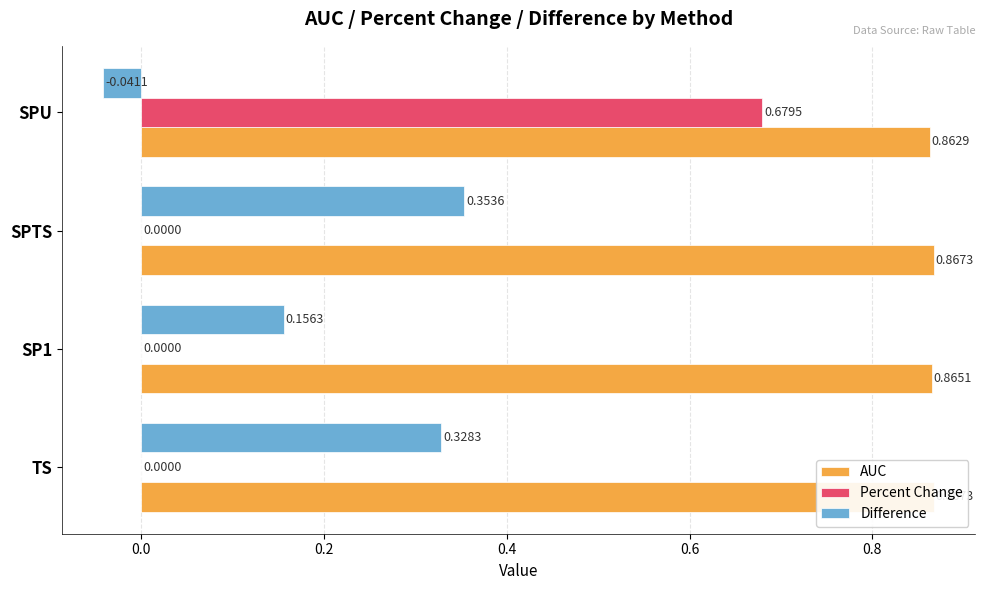

What is the sum of the AUC values at SPU and TS?

1.7